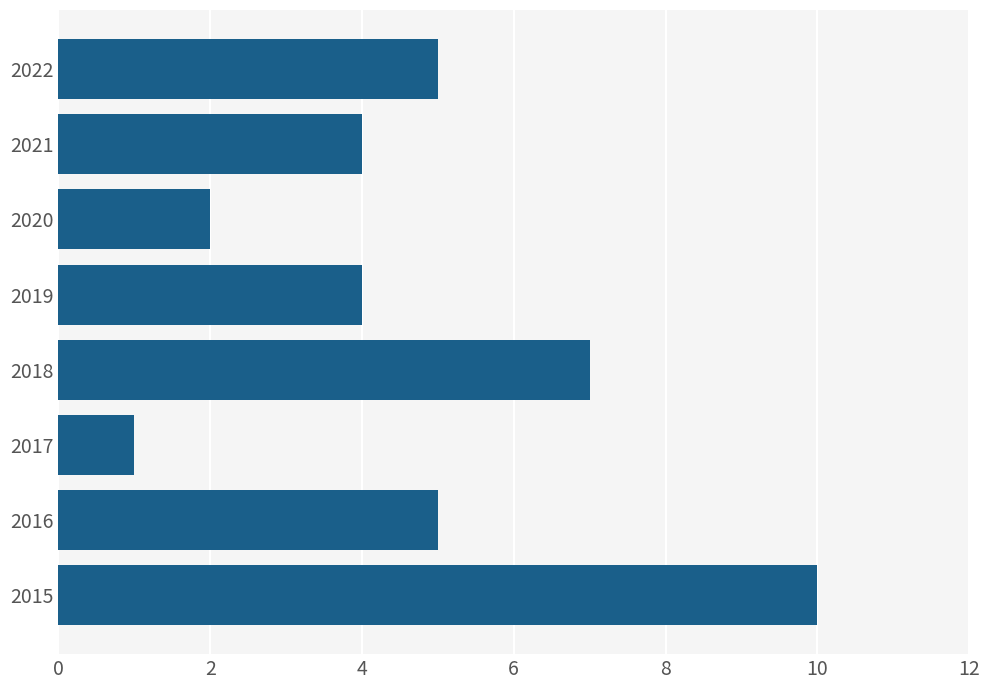

Between 2016 and 2021, which is larger?

2016